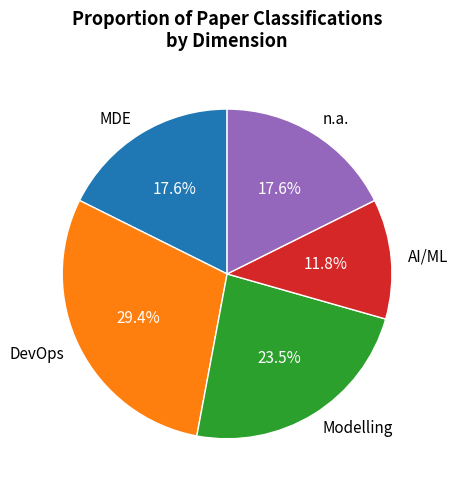

Does MDE account for over 50% of the chart?

No